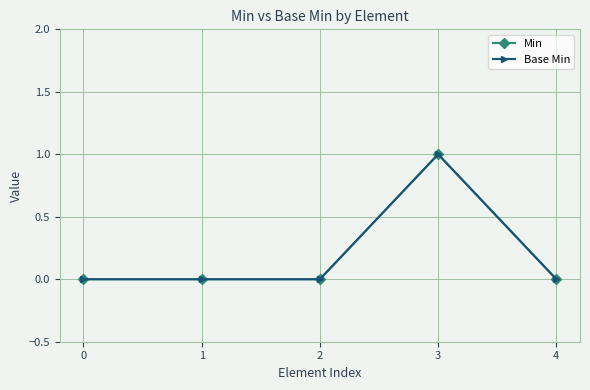

True or false: Base Min and Min cross at least once.

False